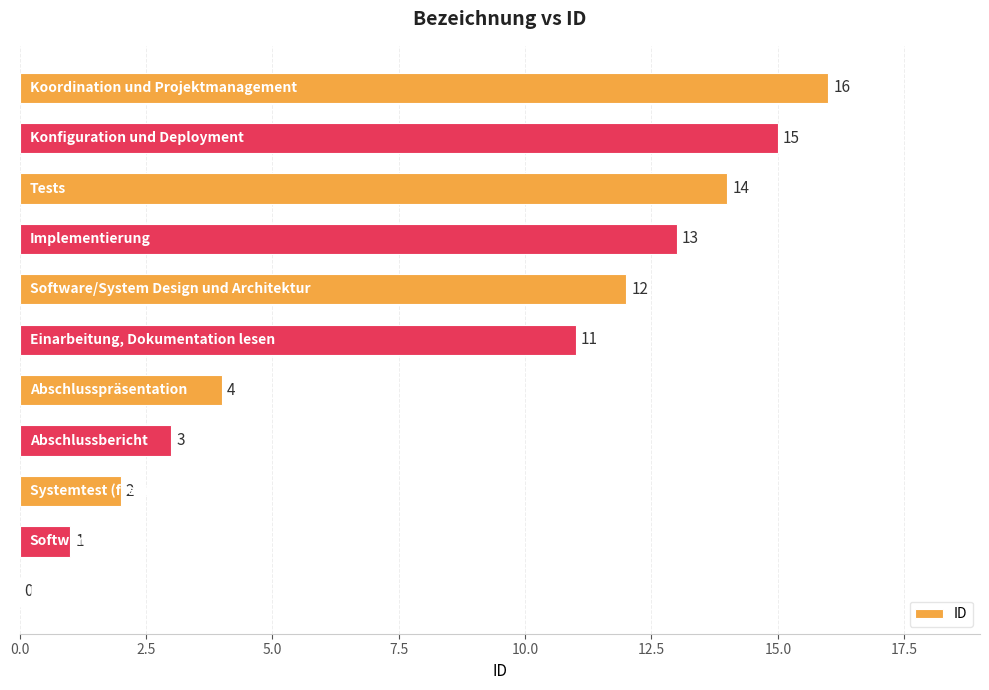

What is the greatest value displayed?

16